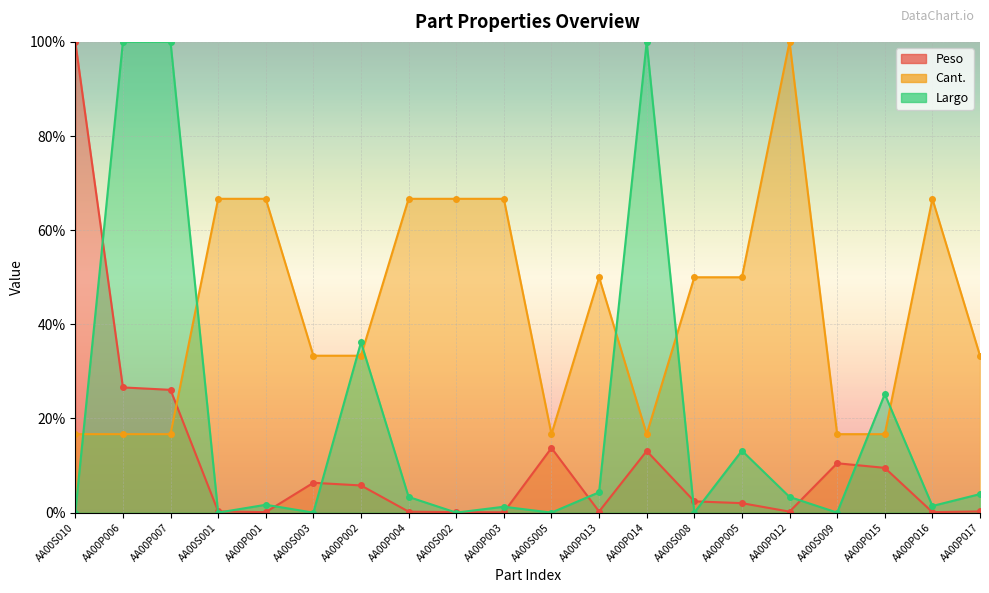

What is the average value of the Peso series?

10.9